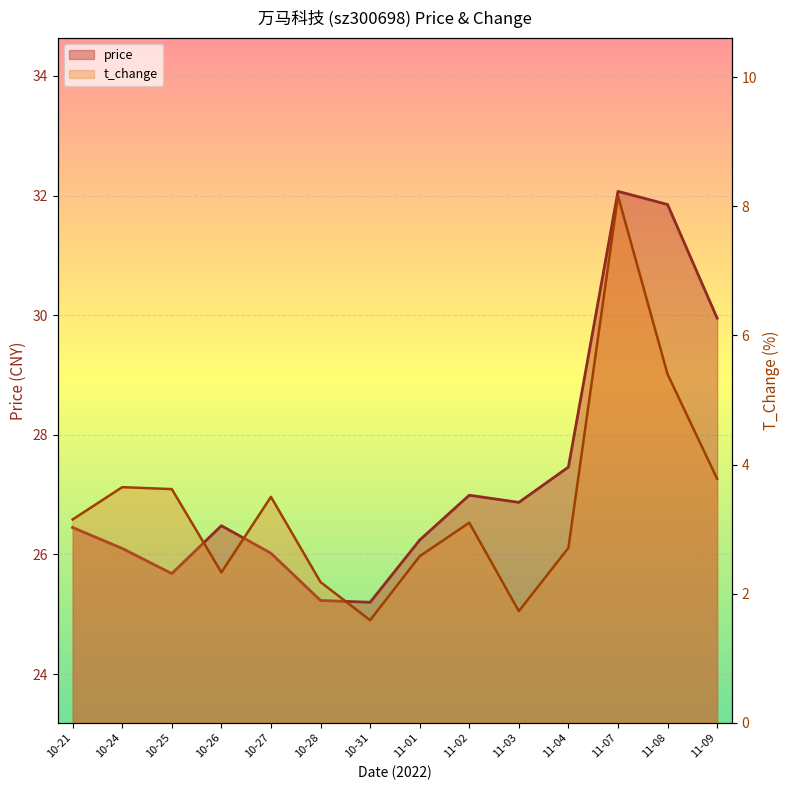

Which series has the widest spread of values?

price